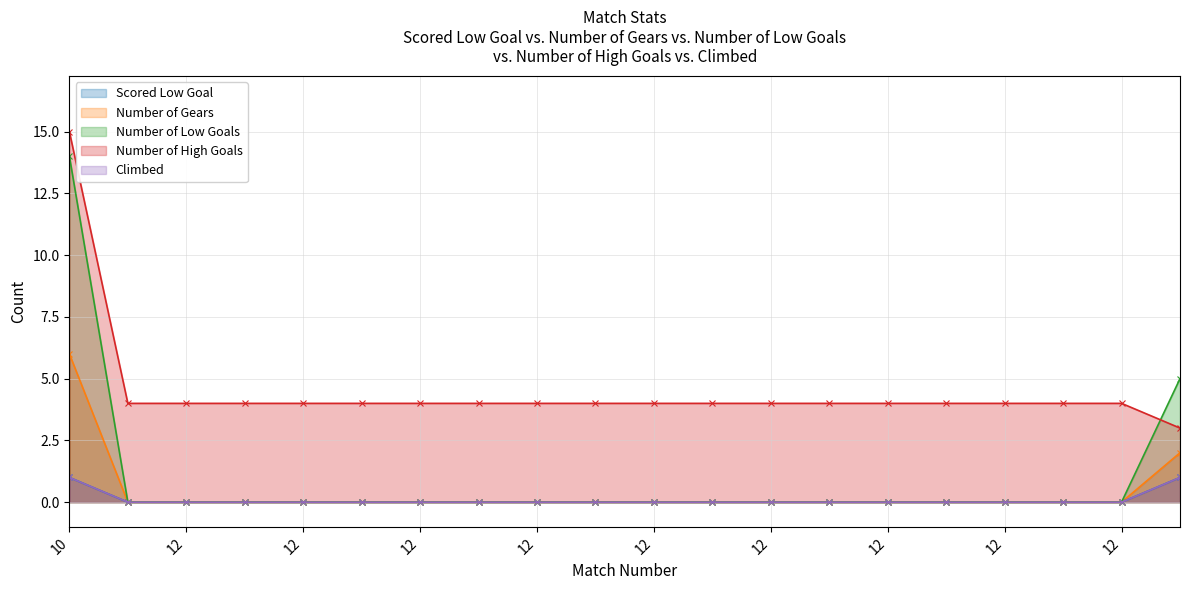

Which label corresponds to the largest value in the chart?

10